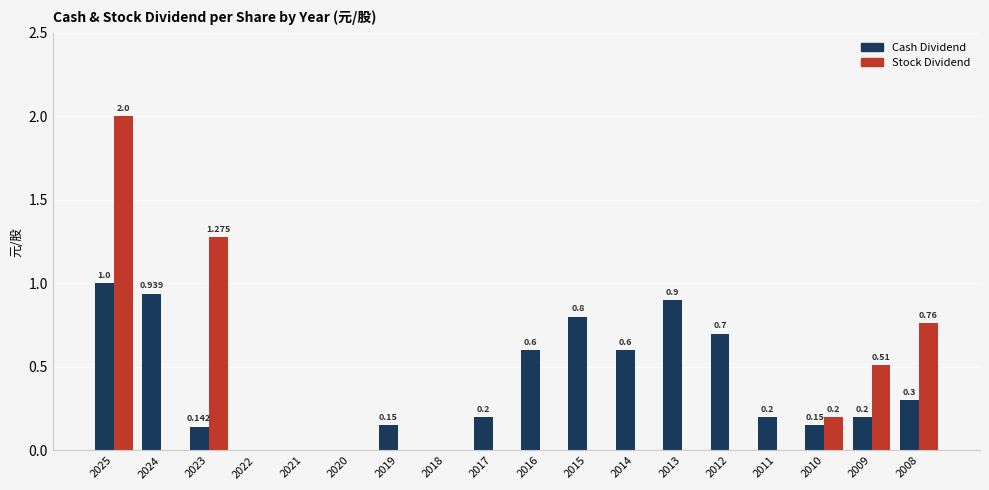

Is the value of Cash Dividend at 2025 greater than the value of Stock Dividend at 2021?

Yes